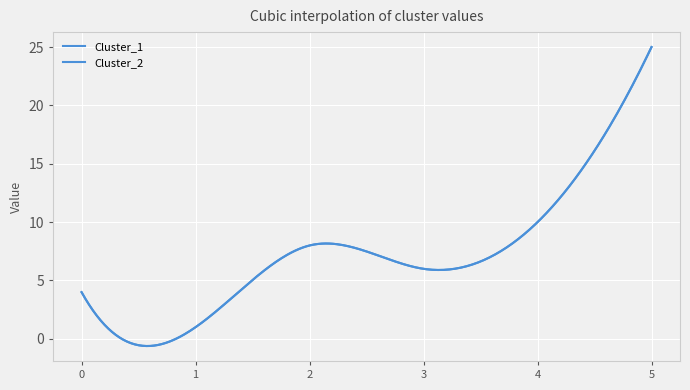

Does the chart have visible grid lines?

Yes